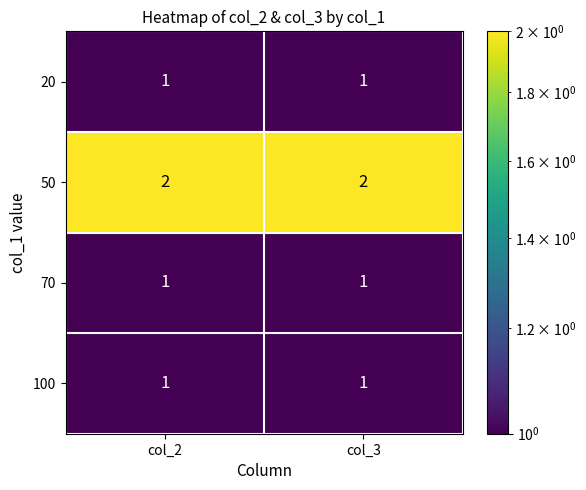

The 100 series shows 1 at col_3. True or false?

True